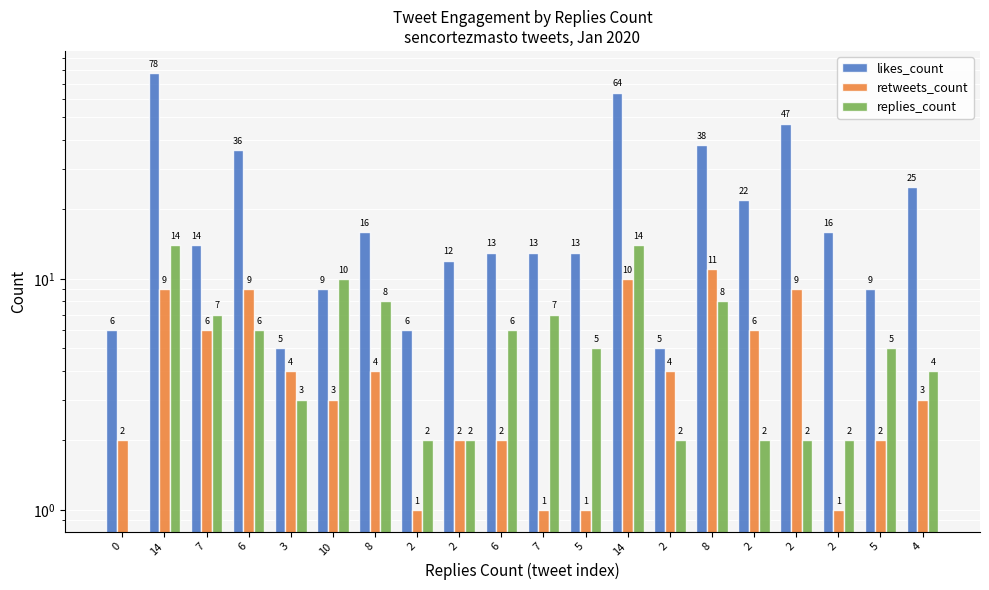

Count the number of data series in this chart.

3